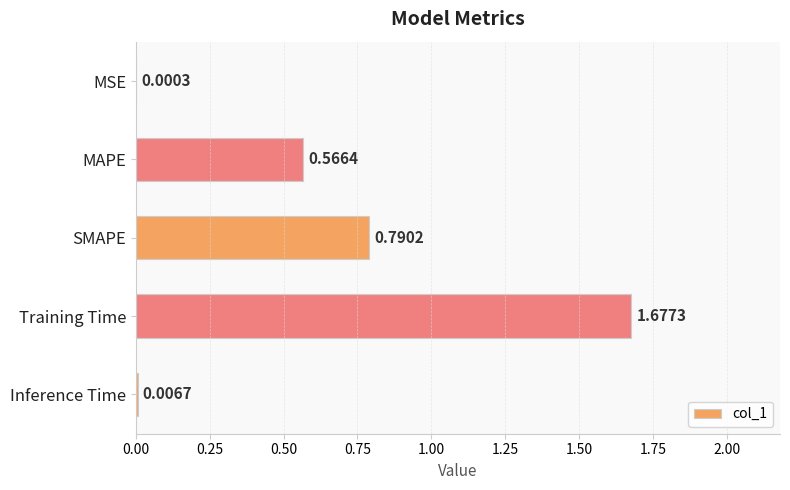

Are the bars grouped side by side (vs. stacked)?

No